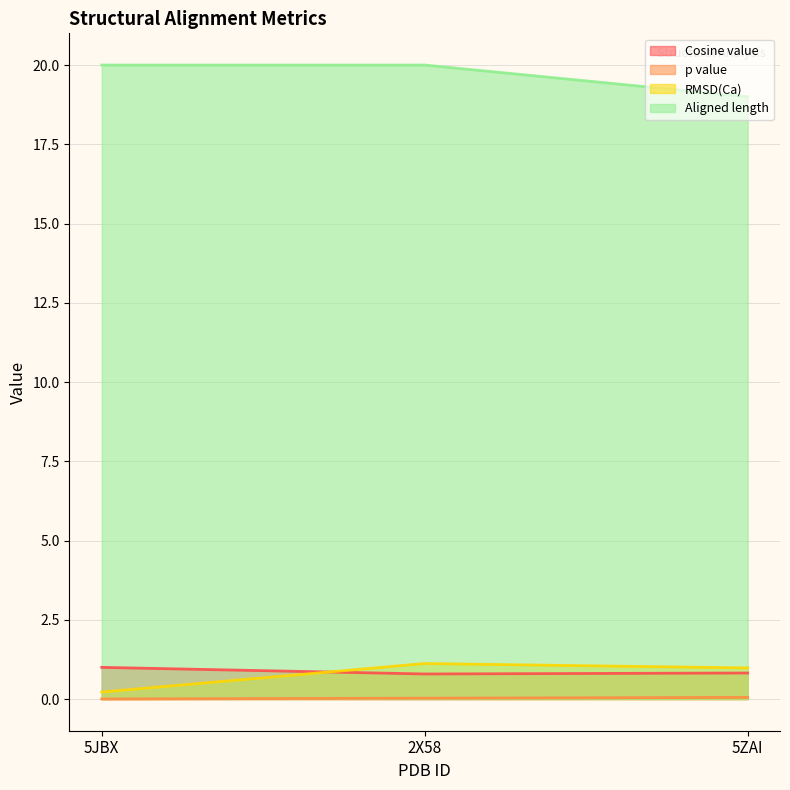

What is the sum of the p value values at 5JBX and 5ZAI?

0.1